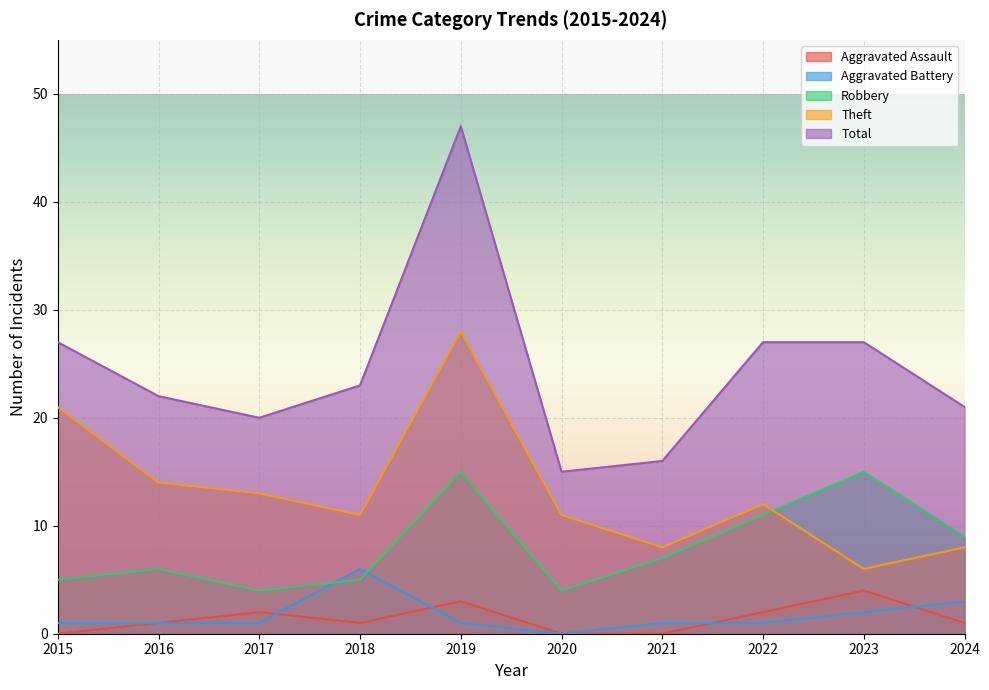

What is the value of the Theft point at the 5th from the left?

28